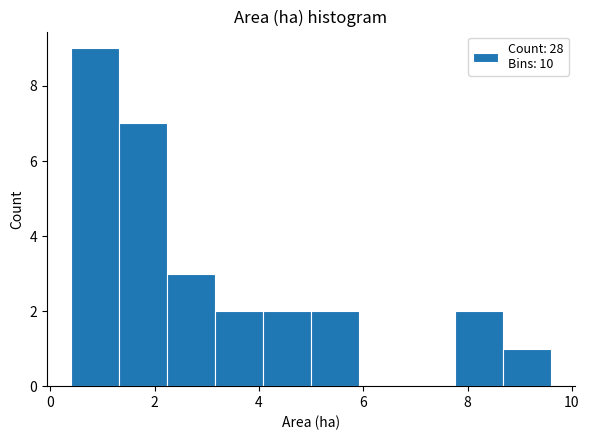

How tall is the bar that spans 1.32 to 2.24 on the x-axis? Neither the bar edges nor the heights are printed on the chart, so give them approximately, as read against the axes.

7